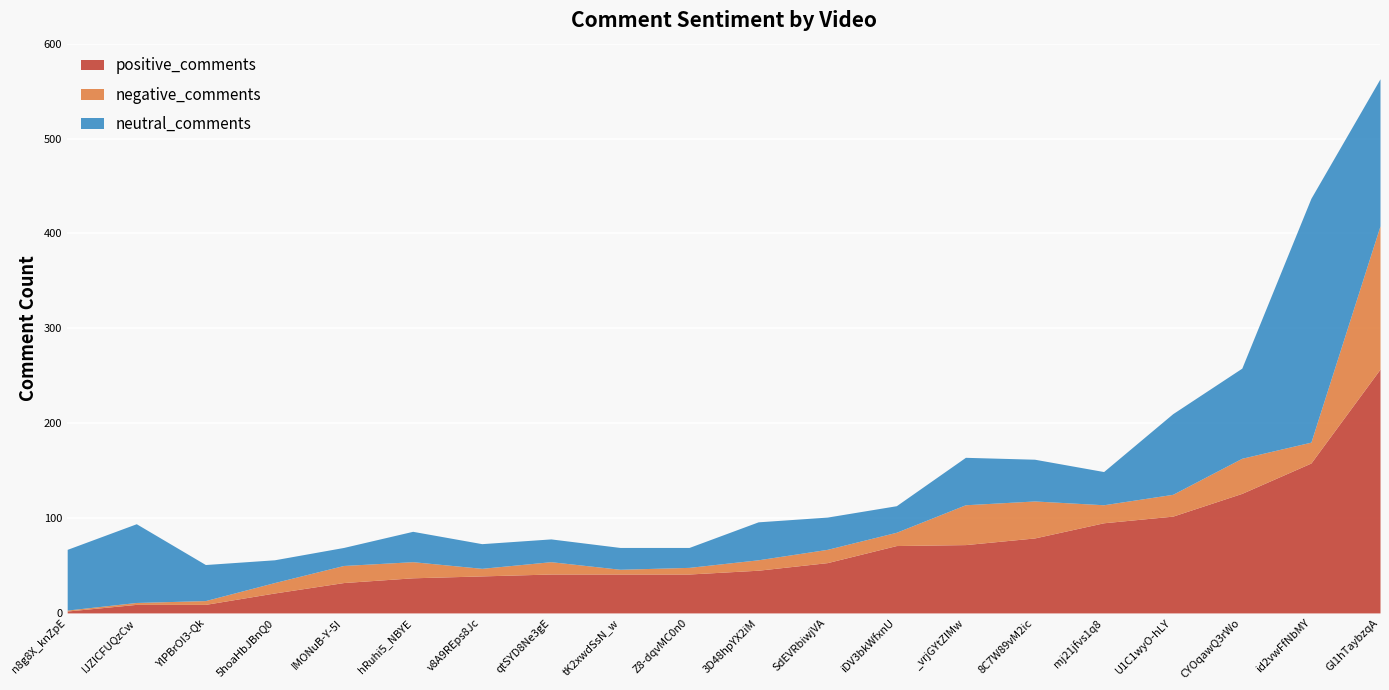

True or false: negative_comments has a value of 4 at YlPBrOI3-Qk.

True